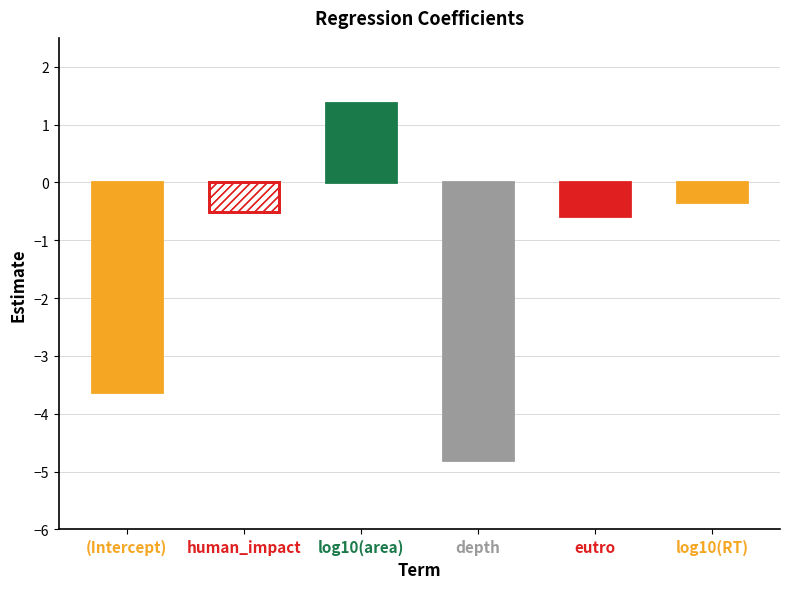

True or false: the data shows 1.4 at log10(area).

True